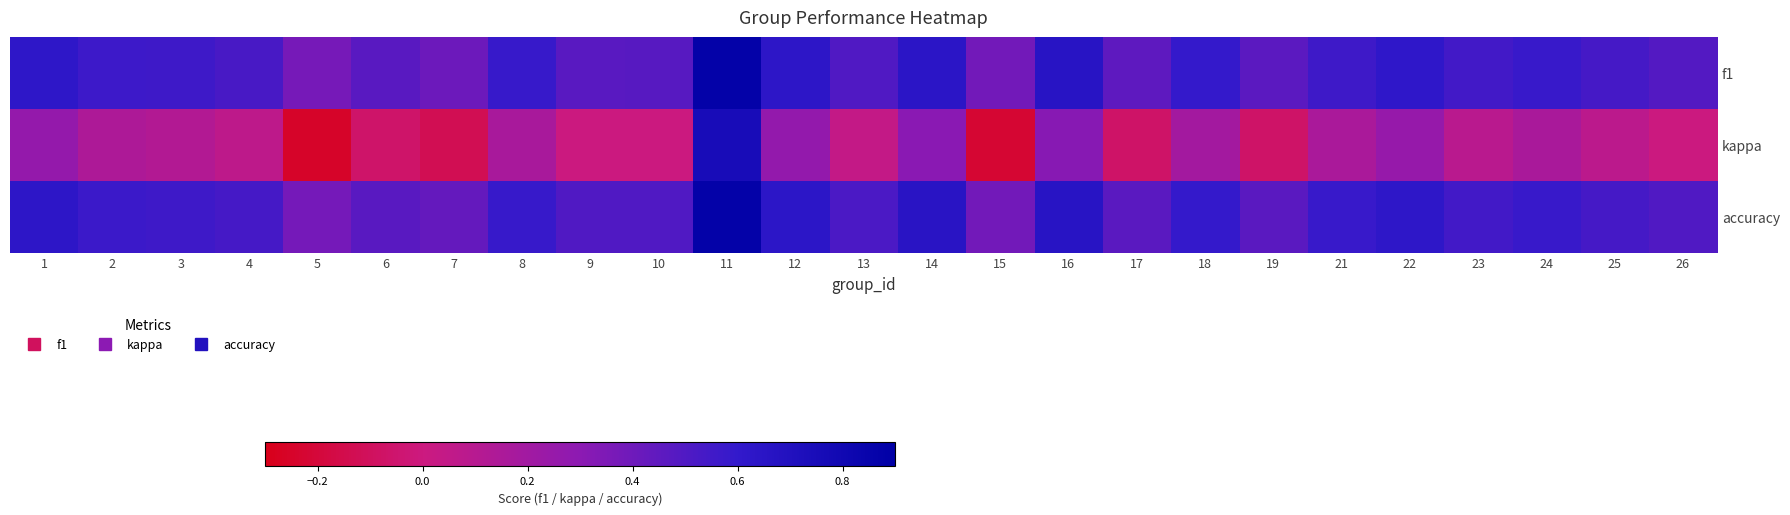

Rank the series by their maximum value, from lowest to highest.

kappa, f1, accuracy